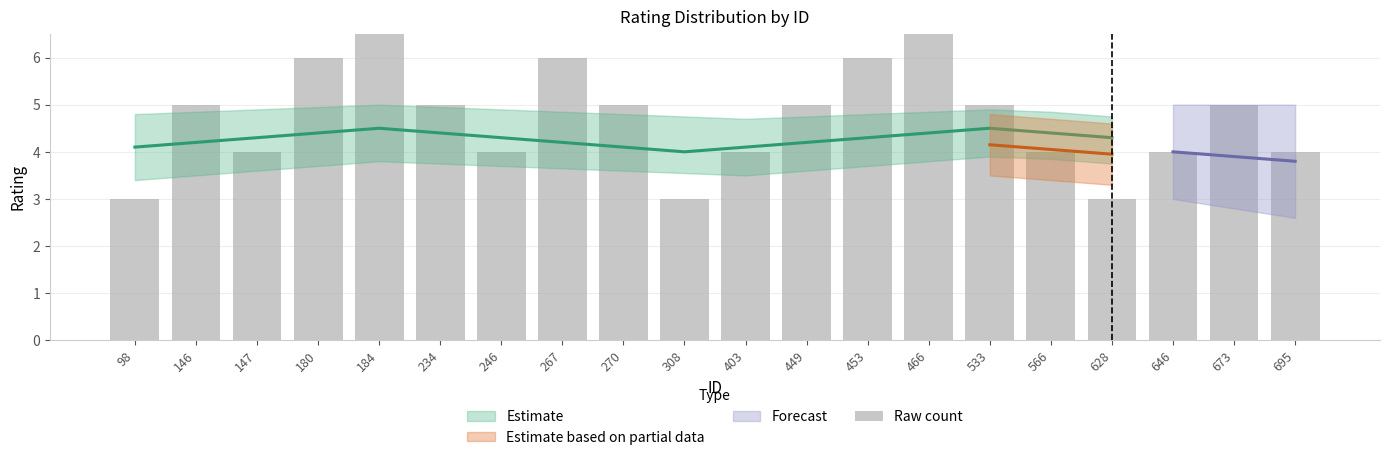

How many bars are there in total?

20